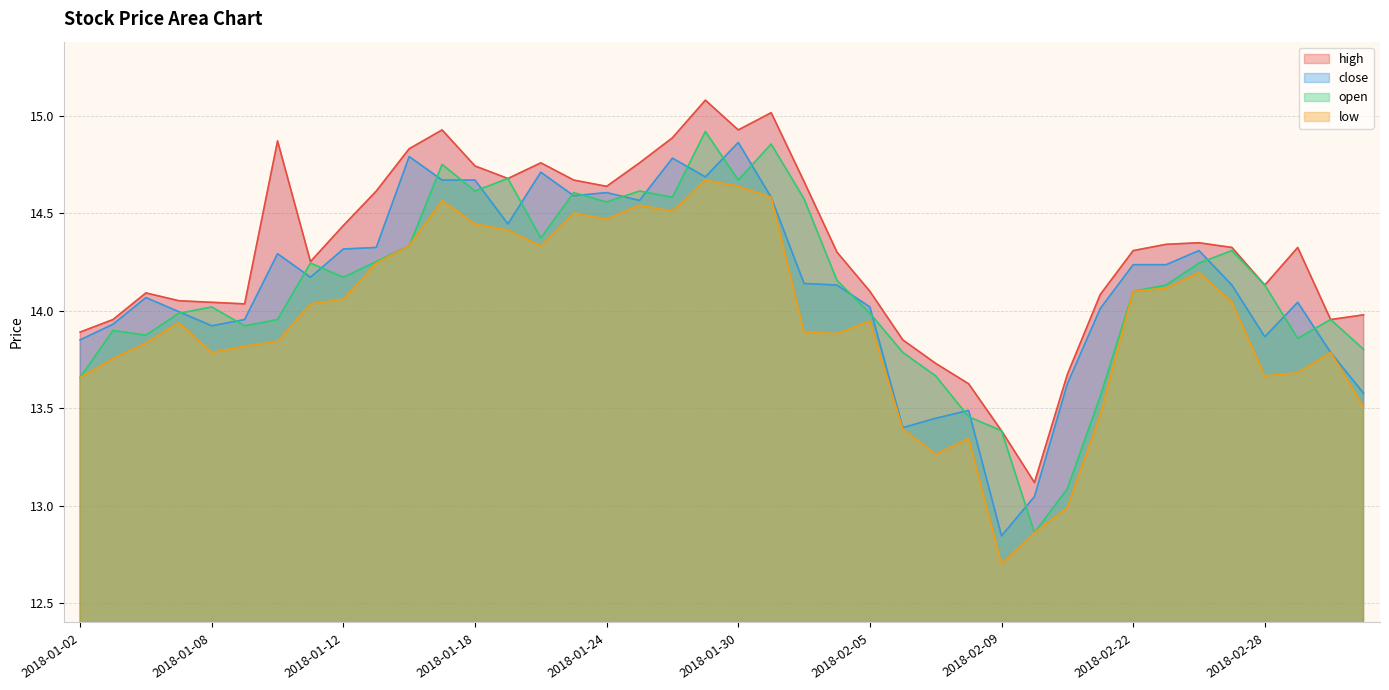

True or false: low and open cross at least once.

False